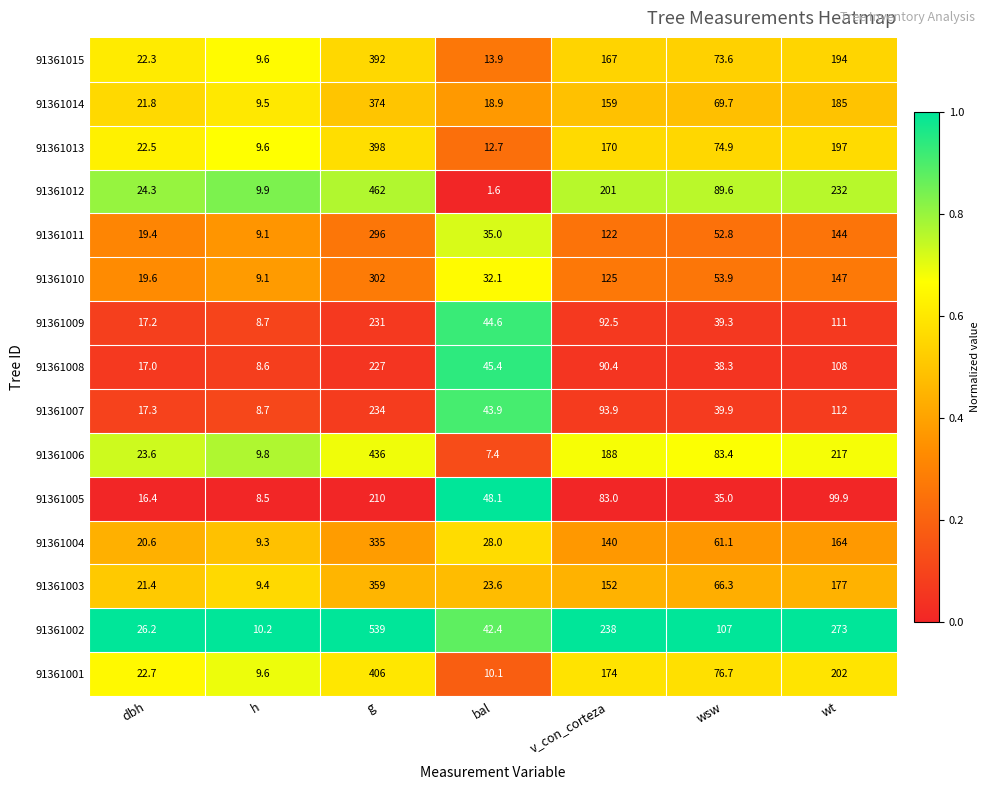

Is it true that 91361011 equals 28.4 at dbh?

False